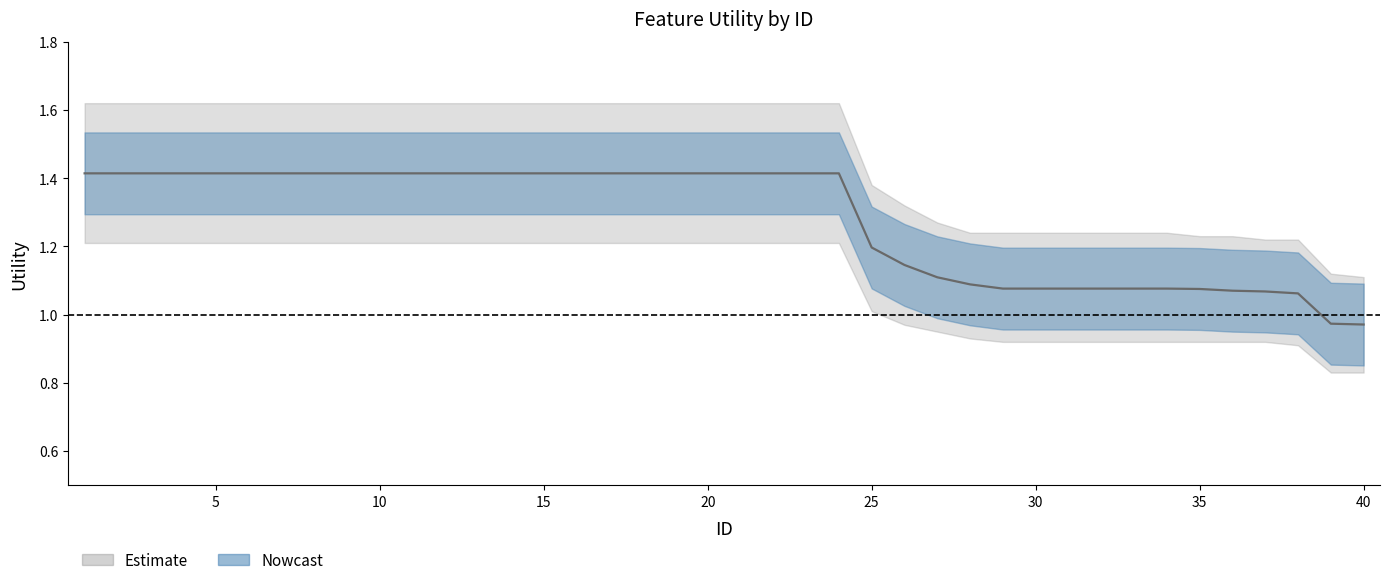

What is the sum of the values at 11 and 20?

2.8